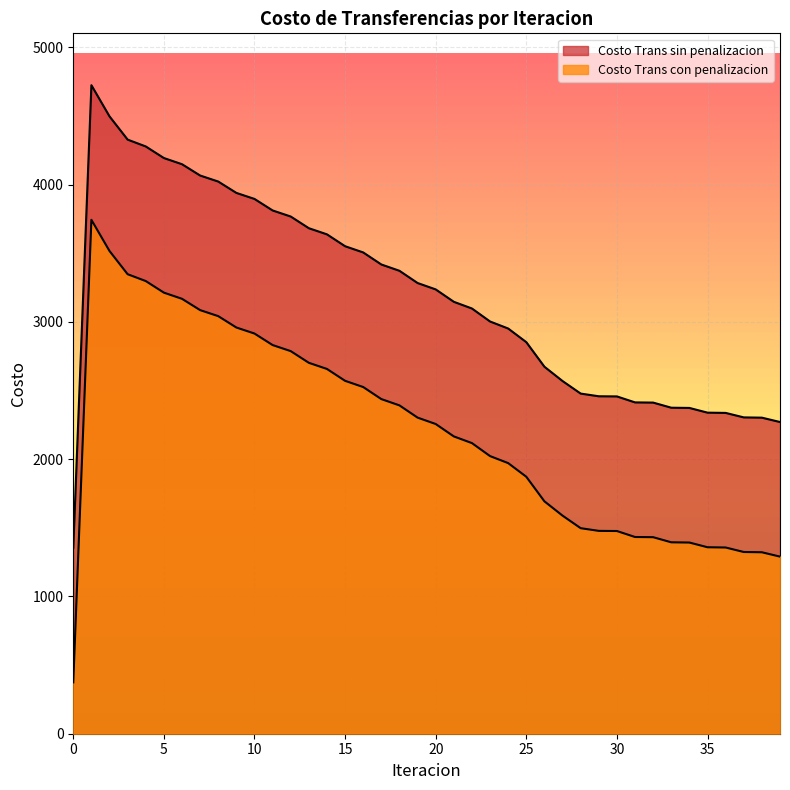

Reading left to right, transcribe all the data shown in this chart.

Costo Trans sin penalizacion: 0=1354.8	1=4723.9	2=4496.7	3=4327.6	4=4277.8	5=4193.4	6=4148.4	7=4066.1	8=4022.1	9=3939.4	10=3895.5	11=3811.6	12=3767.3	13=3682.2	14=3637.5	15=3551.0	16=3505.7	17=3418.0	18=3372.1	19=3283.0	20=3236.5	21=3146.1	22=3097.4	23=3002.7	24=2951.6	25=2852.2	26=2673.2	27=2569.0	28=2477.6	29=2458.0	30=2457.0	31=2413.4	32=2412.0	33=2374.7	34=2373.1	35=2338.7	36=2336.9	37=2304.2	38=2302.2	39=2270.5
Costo Trans con penalizacion: 0=374.3	1=3743.5	2=3516.3	3=3347.1	4=3297.3	5=3213.0	6=3168.0	7=3085.7	8=3041.7	9=2958.9	10=2915.0	11=2831.2	12=2786.9	13=2701.8	14=2657.0	15=2570.6	16=2525.3	17=2437.5	18=2391.6	19=2302.6	20=2256.0	21=2165.7	22=2117.0	23=2022.3	24=1971.1	25=1871.7	26=1692.8	27=1588.6	28=1497.2	29=1477.6	30=1476.5	31=1433.0	32=1431.6	33=1394.3	34=1392.6	35=1358.3	36=1356.5	37=1323.7	38=1321.8	39=1290.1